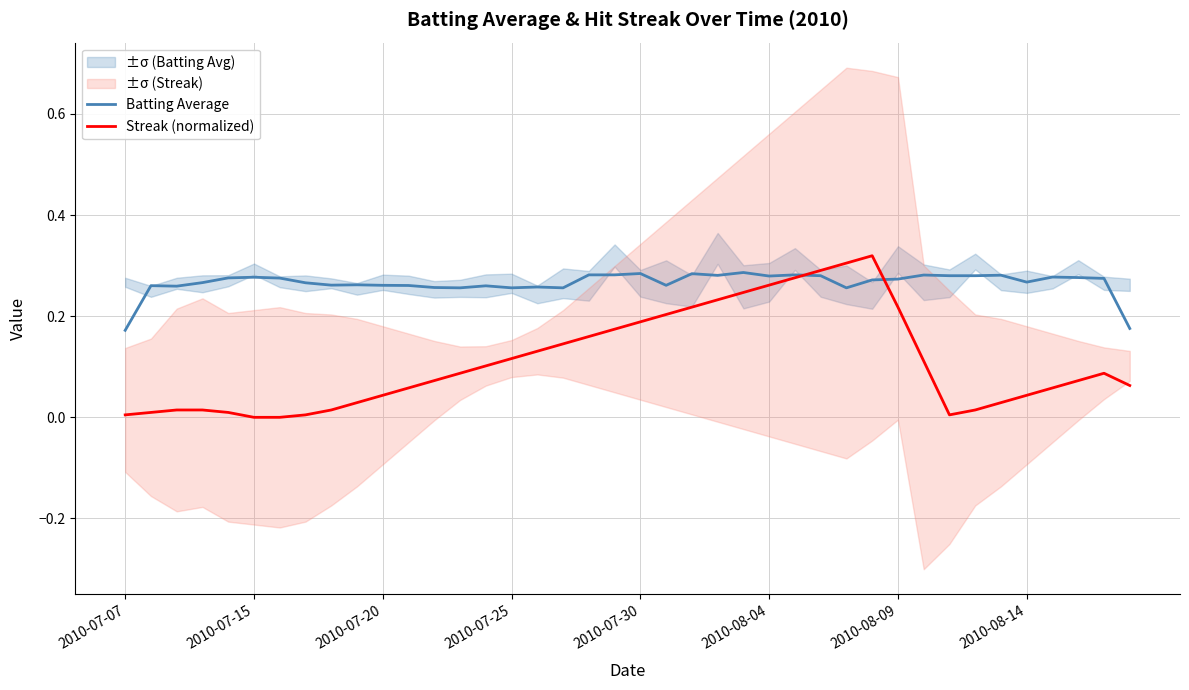

How many lines are shown in the chart?

2